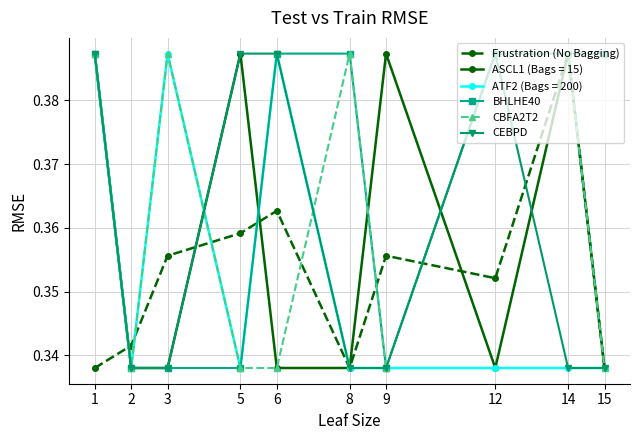

How many ATF2 (Bags = 200) values are between 0 and 1?

10